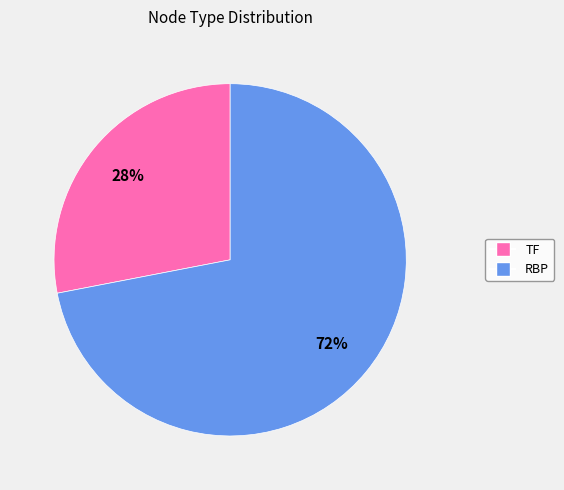

Does RBP account for over 50% of the chart?

Yes